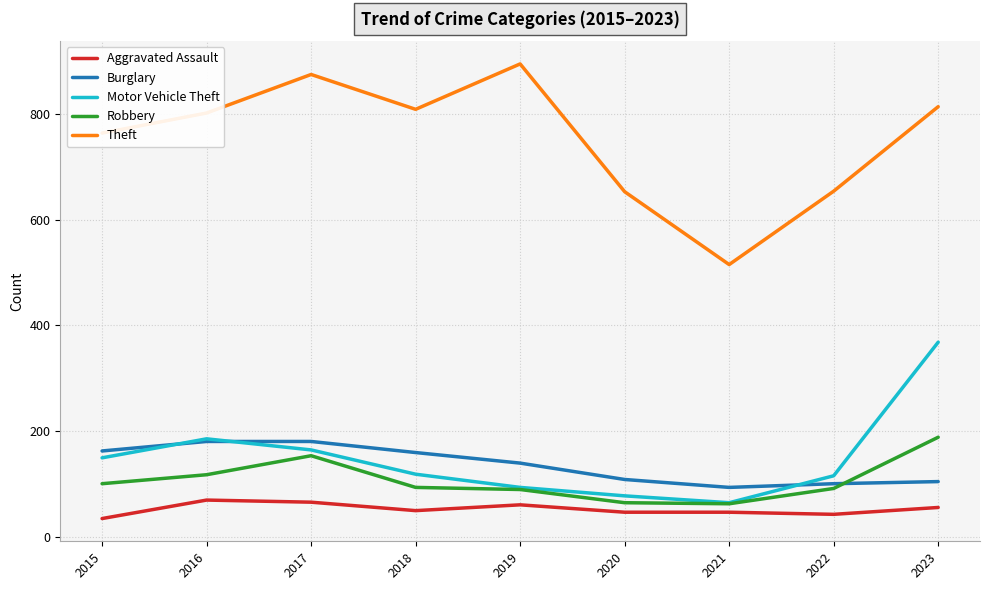

What are all the series names shown in the legend?

Aggravated Assault, Burglary, Motor Vehicle Theft, Robbery, Theft